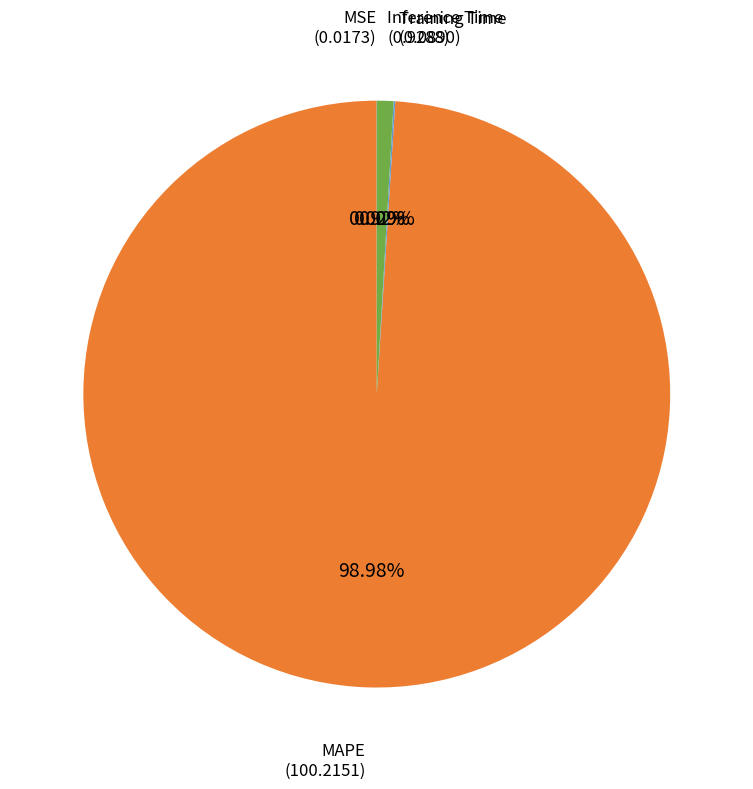

Which category has the biggest portion of the pie?

MAPE